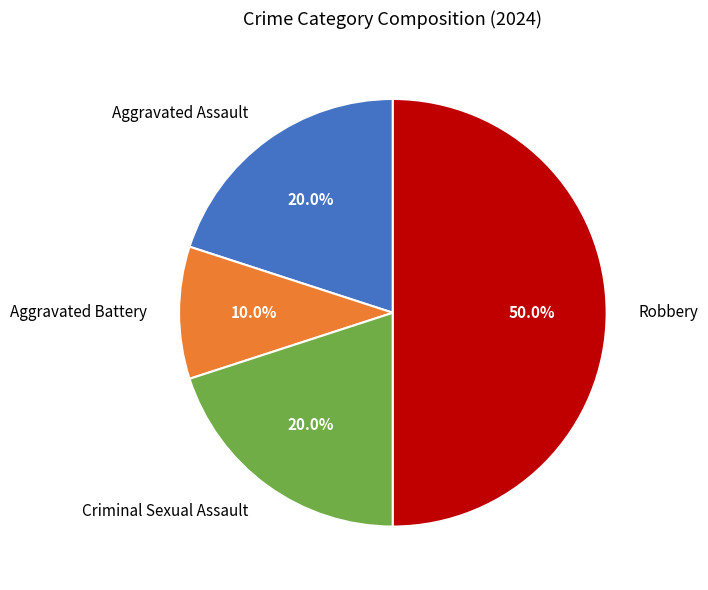

Does Aggravated Battery account for over 50% of the chart?

No